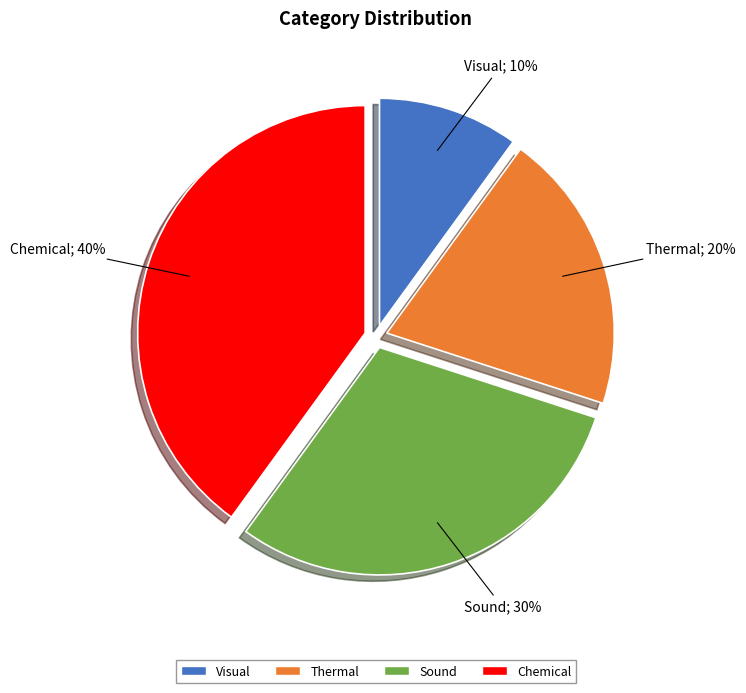

Which has a higher value, Thermal or Chemical?

Chemical